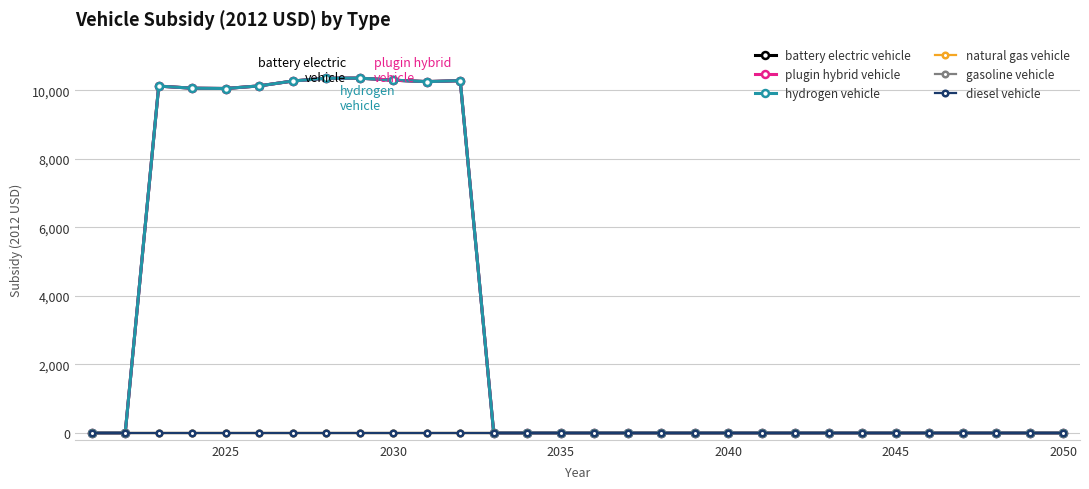

Is this an area chart (filled region under the line)?

No